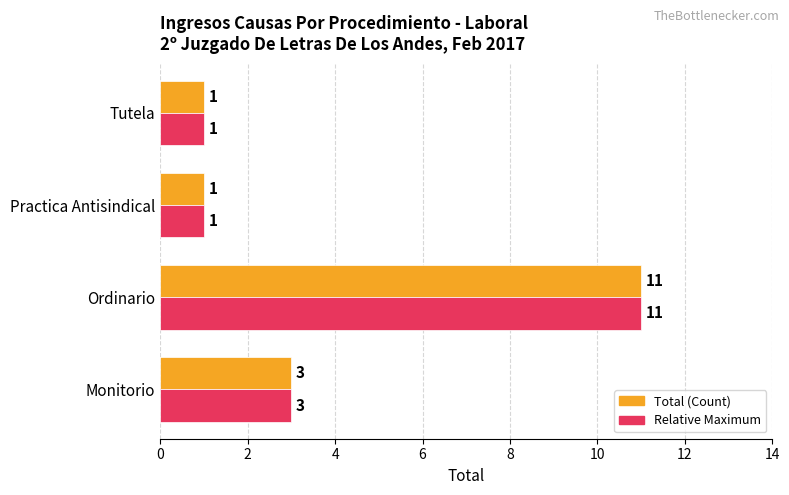

What are all the series names shown in the legend?

Total (Count), Relative Maximum